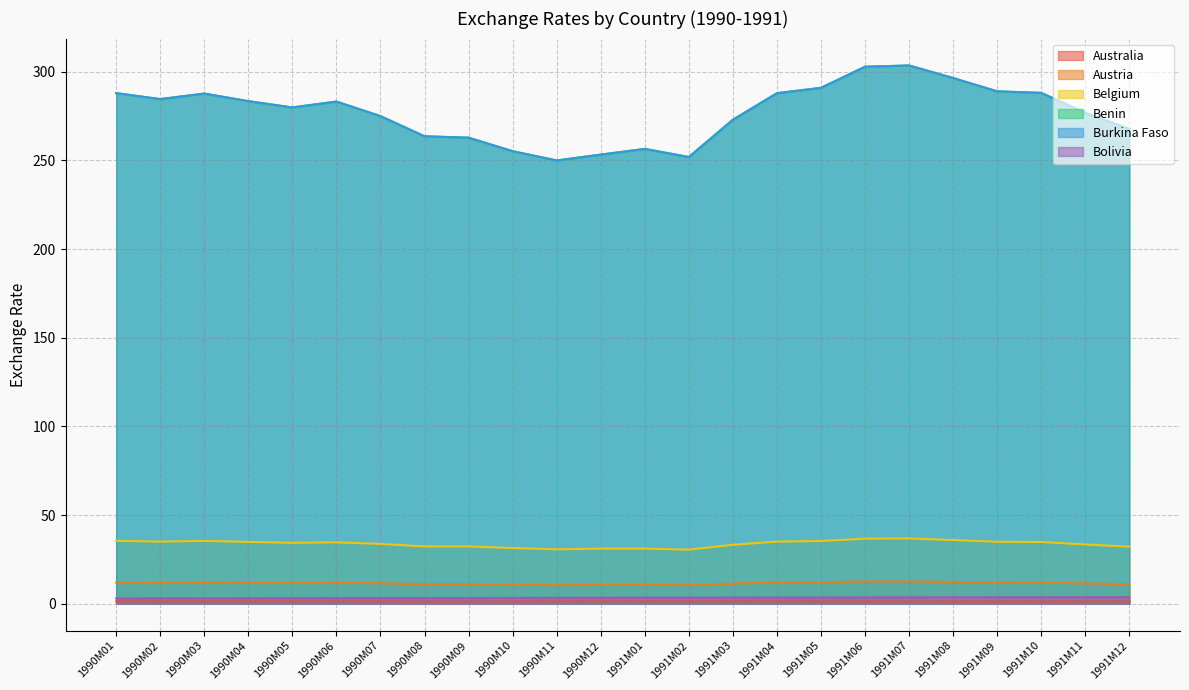

List the series in order of their peak value, highest first.

Benin, Burkina Faso, Belgium, Austria, Bolivia, Australia